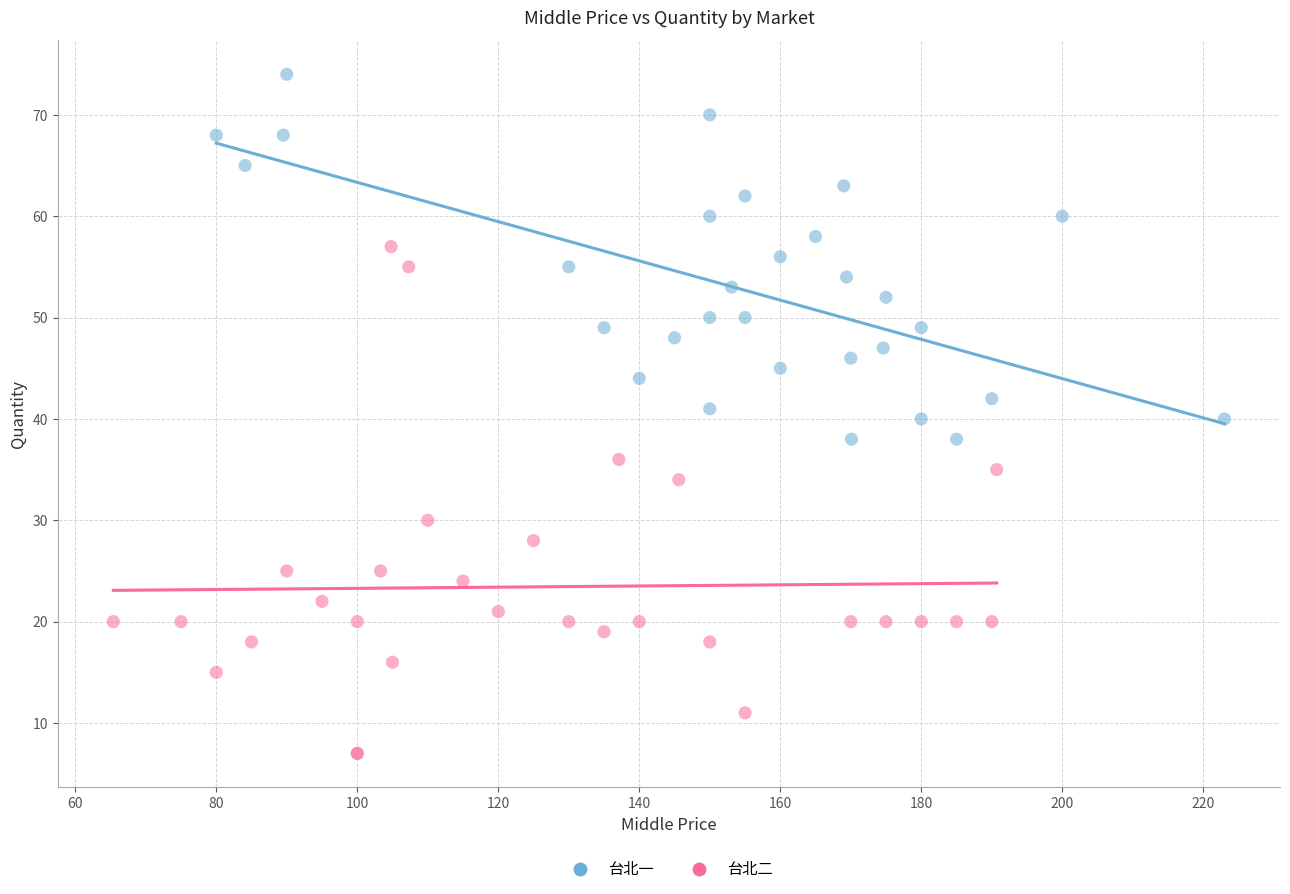

What are all the series names shown in the legend?

台北一, 台北二